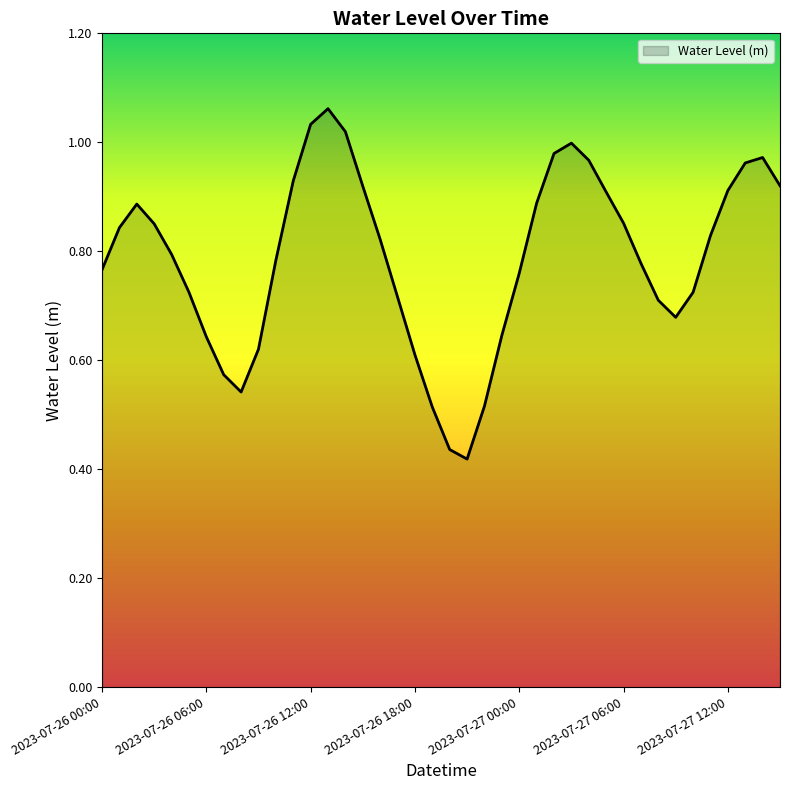

What is the average value?

0.8